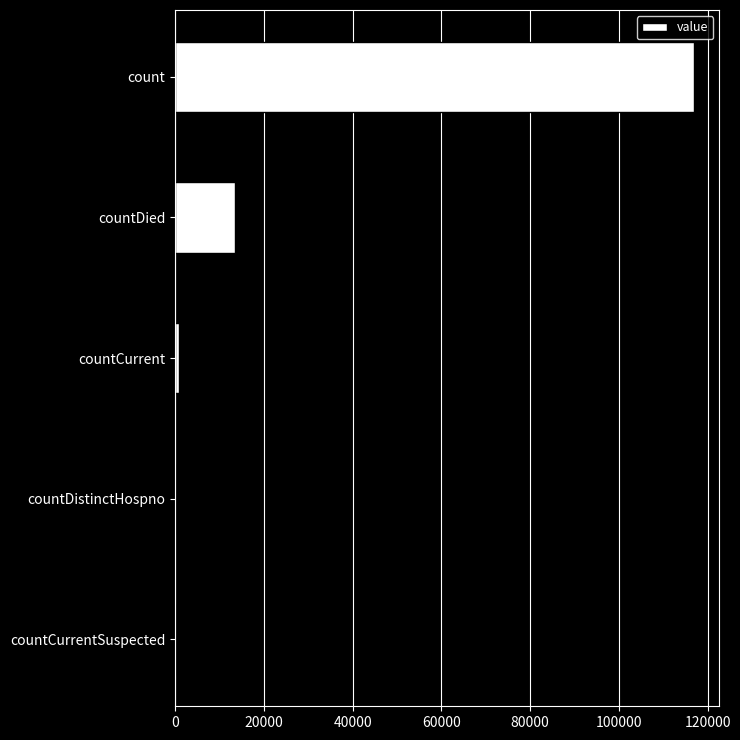

Reading bottom to top, extract all data points from this chart.

countCurrentSuspected=0	countDistinctHospno=0	countCurrent=813	countDied=13517	count=116847